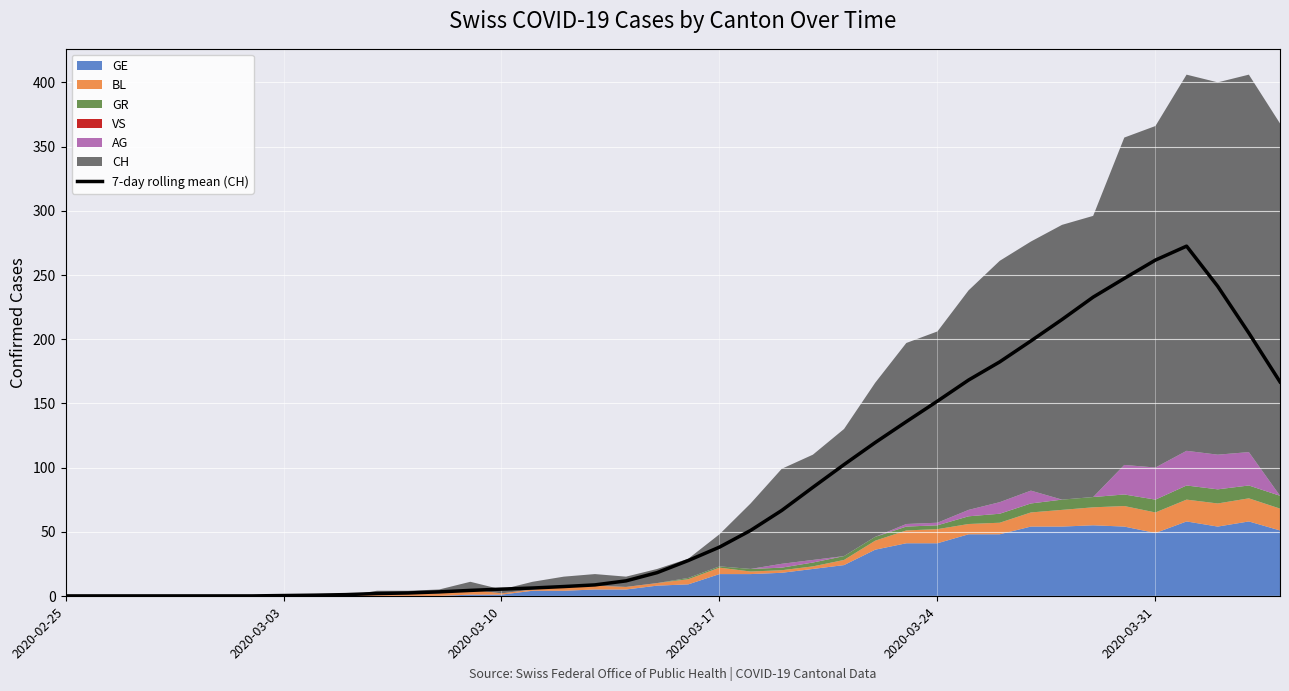

How many lines are shown in the chart?

1